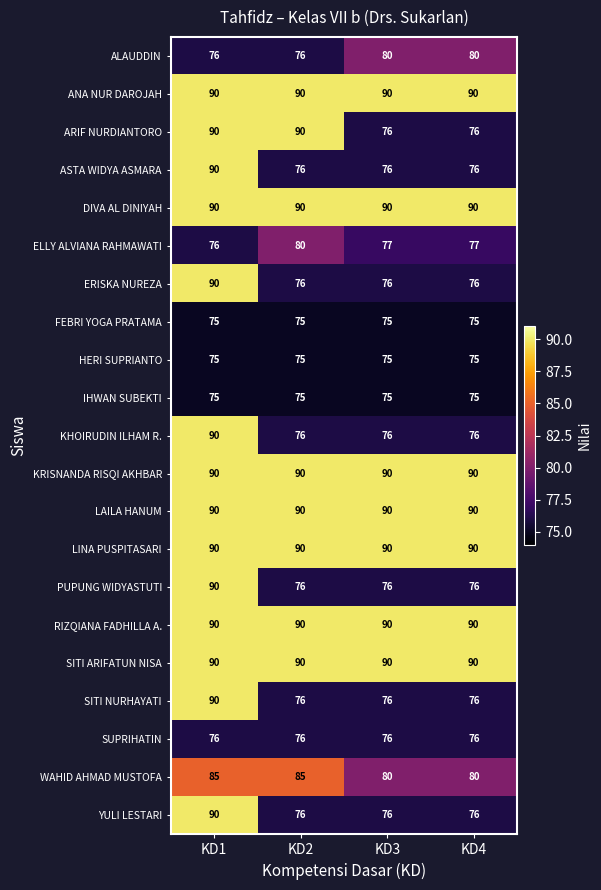

What is the total value across all series at KD2?

1718